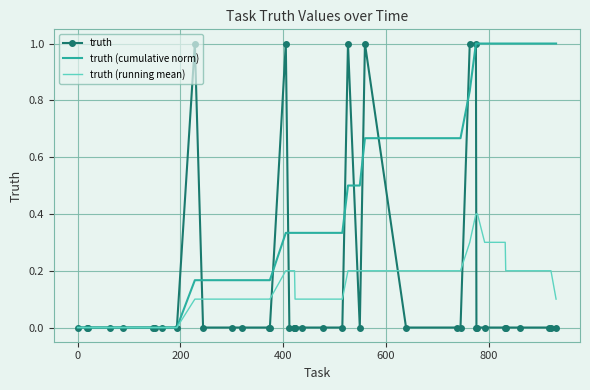

Which series has the largest total across all categories?

truth (cumulative norm)